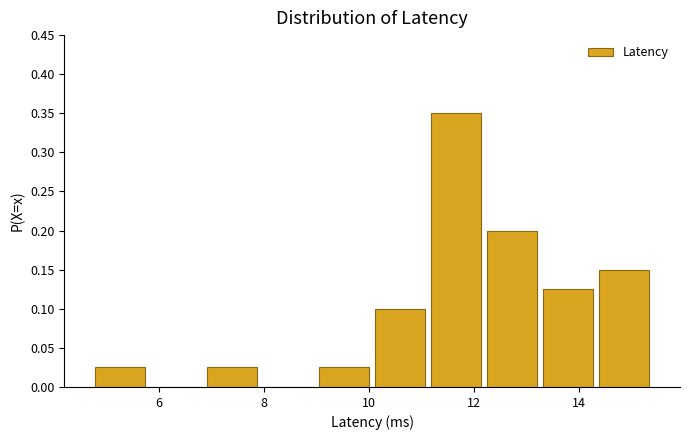

Reading left to right, transcribe this chart: for each bar, give the range it covers on the x-axis and its height. Neither the bar edges nor the heights are printed on the chart, so give them approximately, as read against the axes.

4.8 to 5.8: 0.025
5.8 to 6.8: 0
6.8 to 8.0: 0.025
8.0 to 9.0: 0
9.0 to 10.0: 0.025
10.0 to 11.2: 0.100
11.2 to 12.2: 0.350
12.2 to 13.2: 0.200
13.2 to 14.4: 0.125
14.4 to 15.4: 0.150